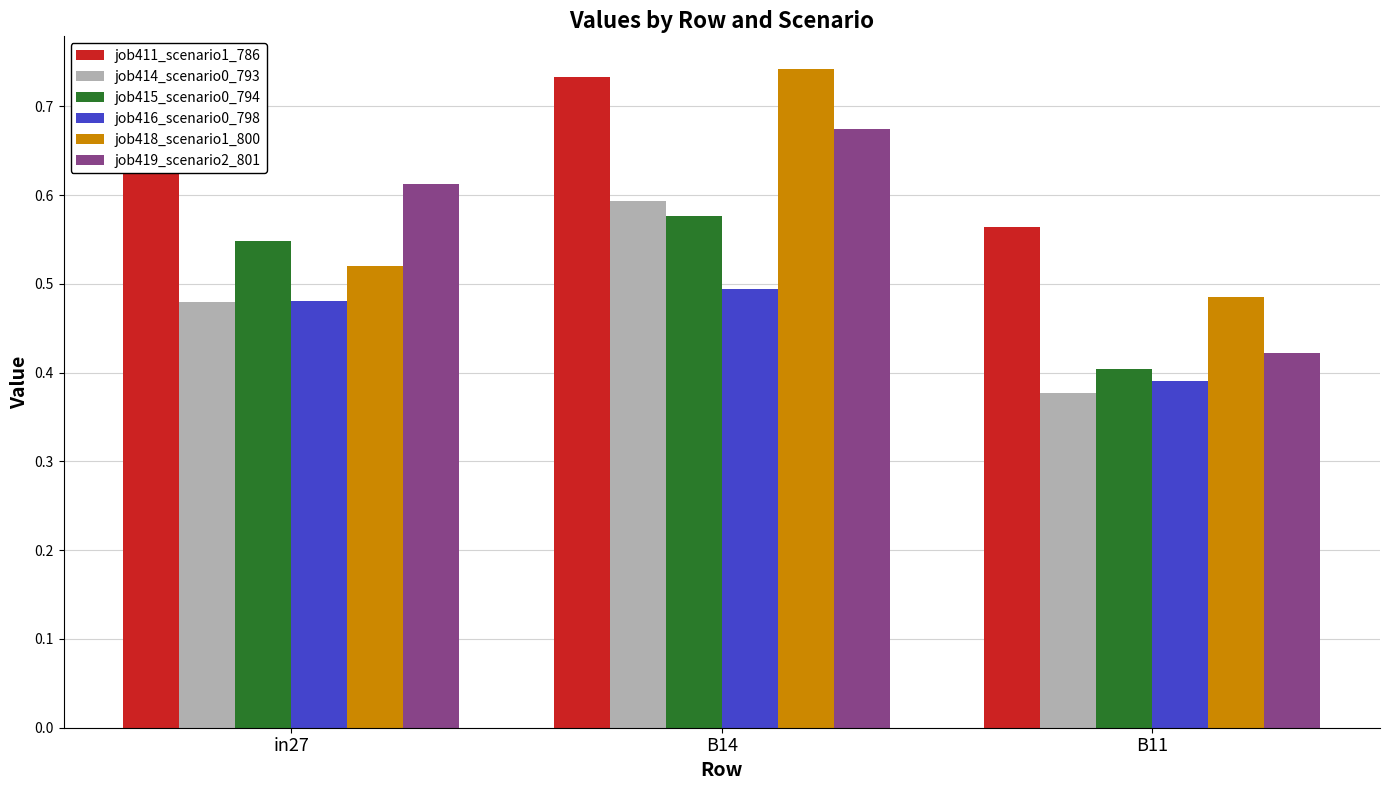

Which series has the largest total across all categories?

job411_scenario1_786